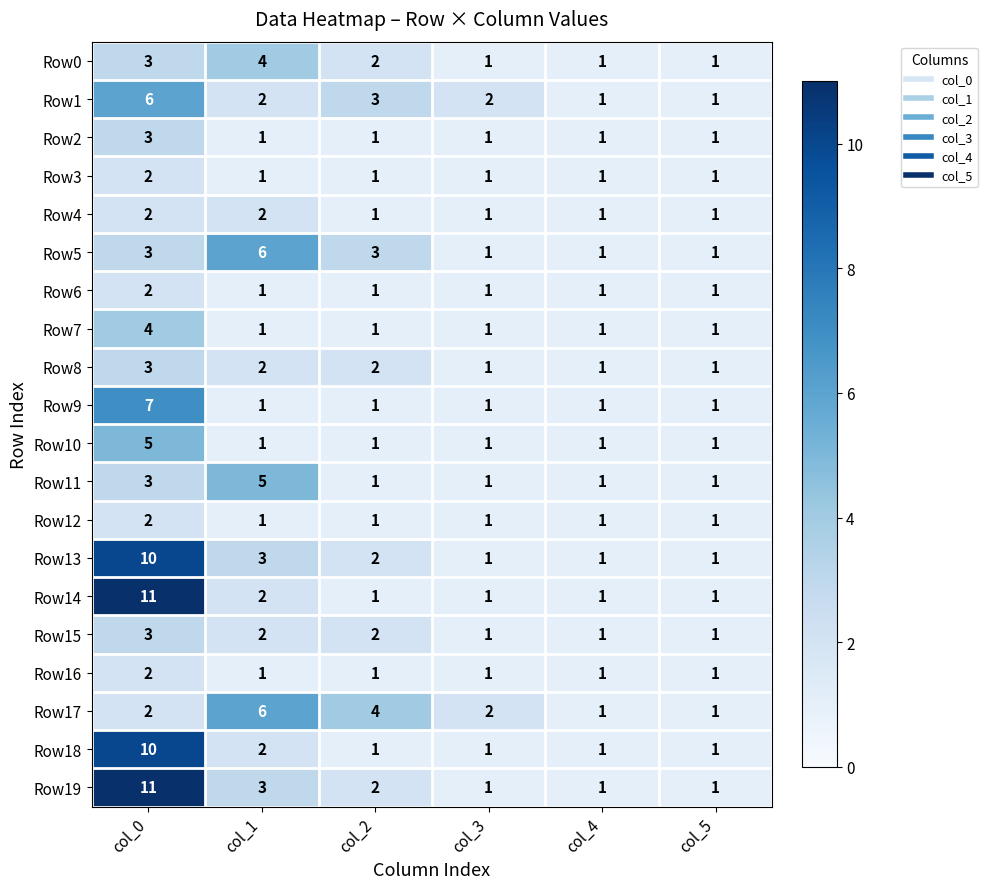

Is it true that Row11 equals 2 at col_0?

False